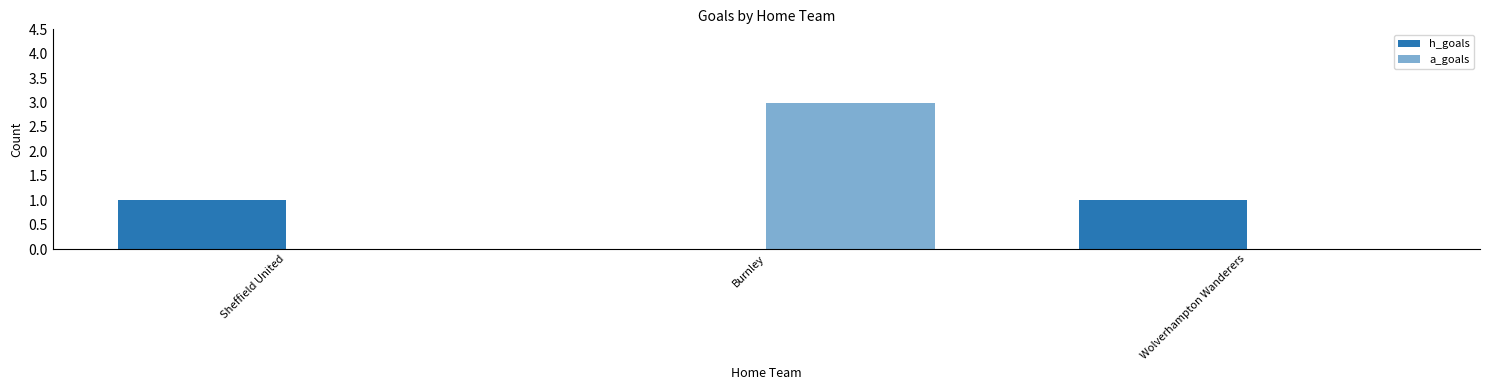

Between Wolverhampton Wanderers and Burnley, which is larger?

Wolverhampton Wanderers